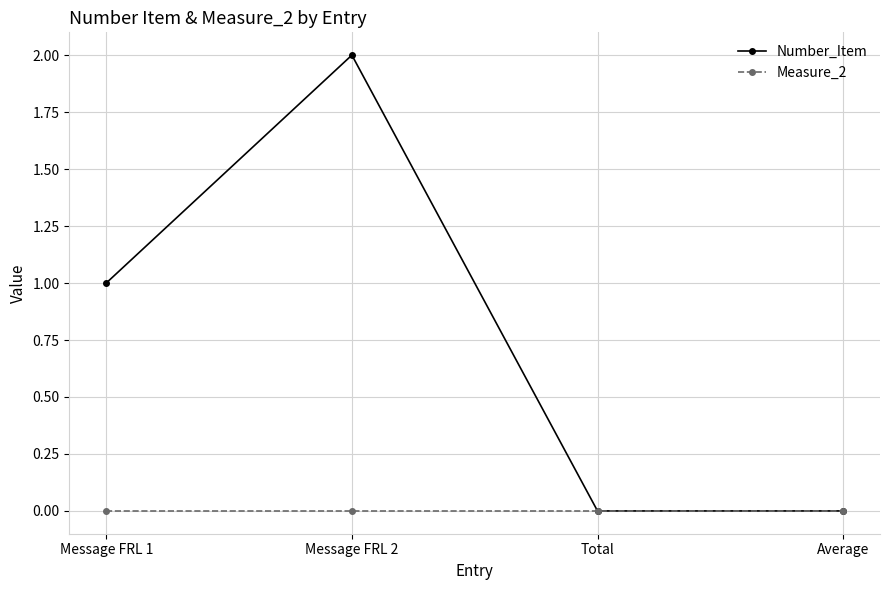

At Message FRL 2, list the series in order from smallest to largest.

Measure_2, Number_Item